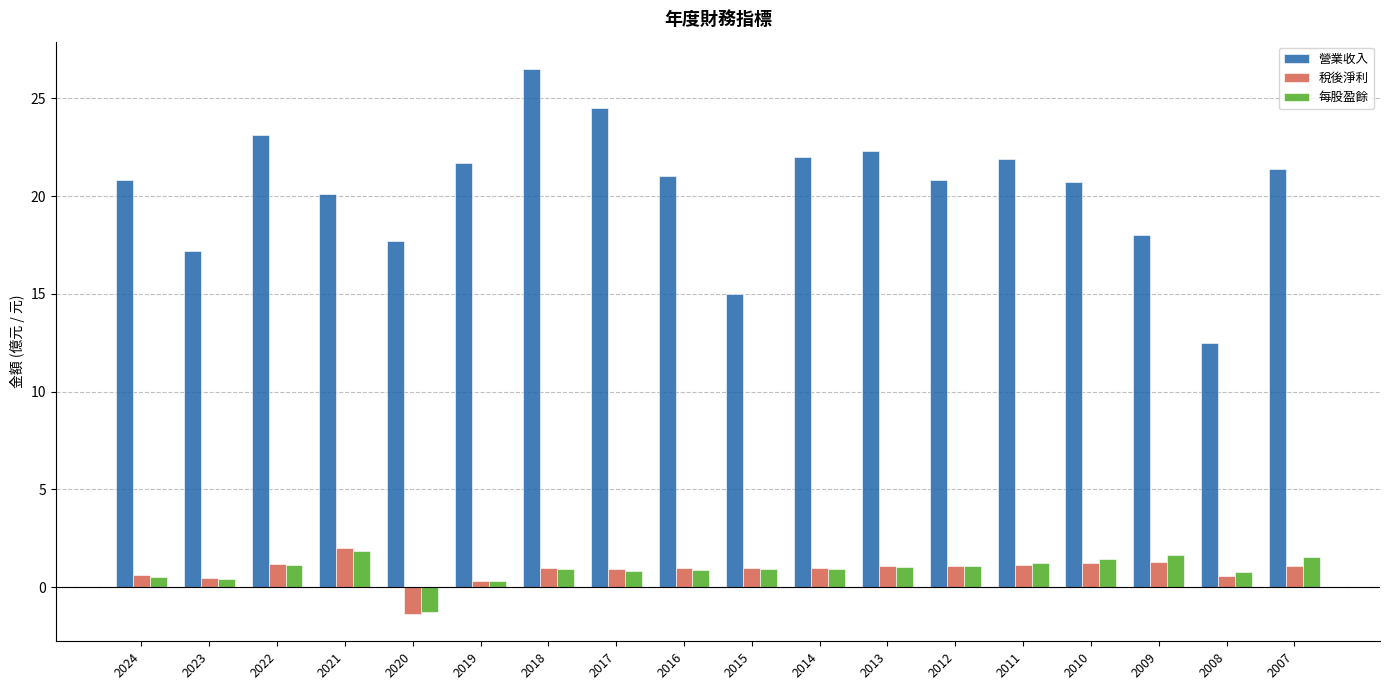

Which series has the largest range (max minus min)?

營業收入